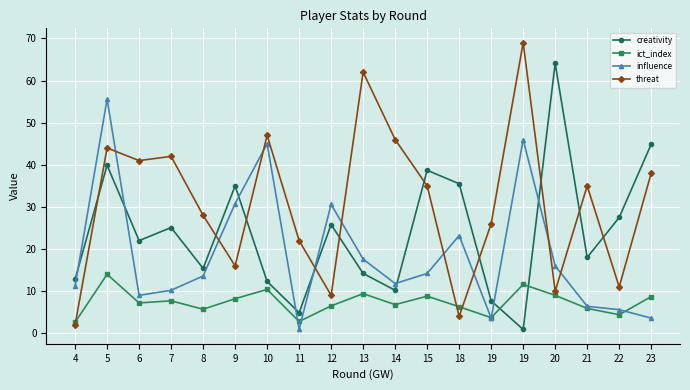

What is the maximum value for ict_index?

14.0